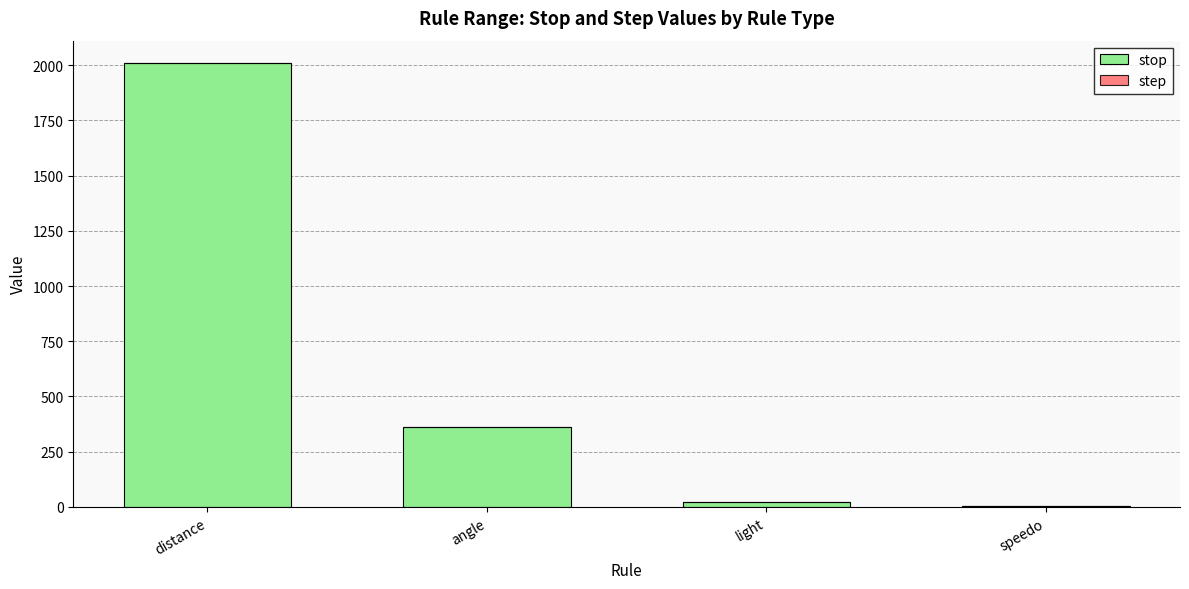

The stop series shows 3598.0 at distance. True or false?

False